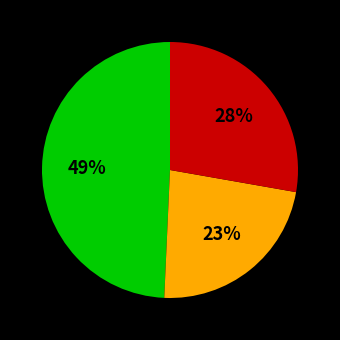

Is there a majority slice in this chart?

No